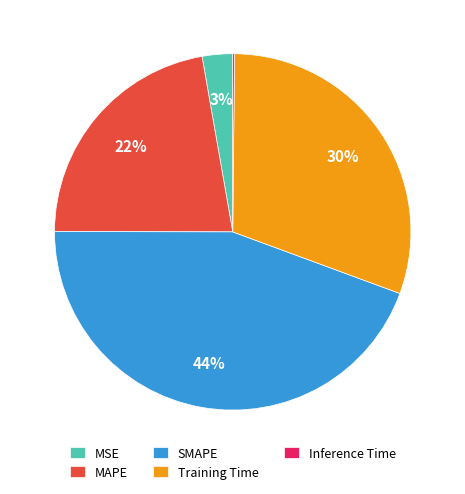

Is there a majority slice in this chart?

No